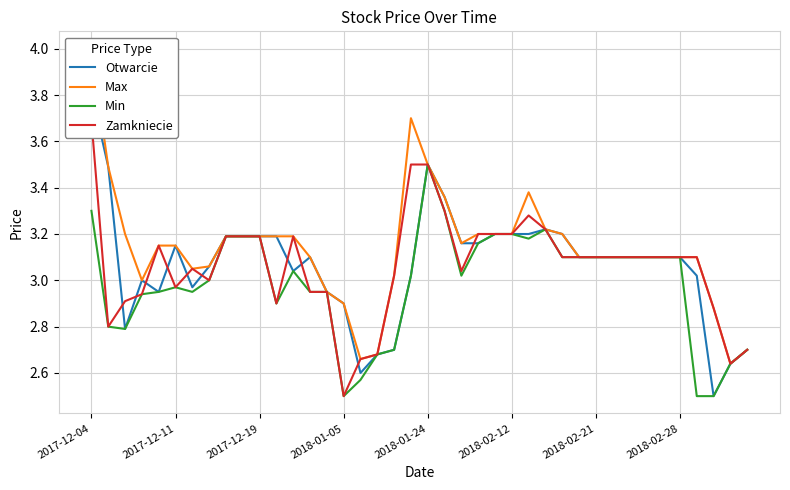

What is the minimum value shown in the chart?

2.5